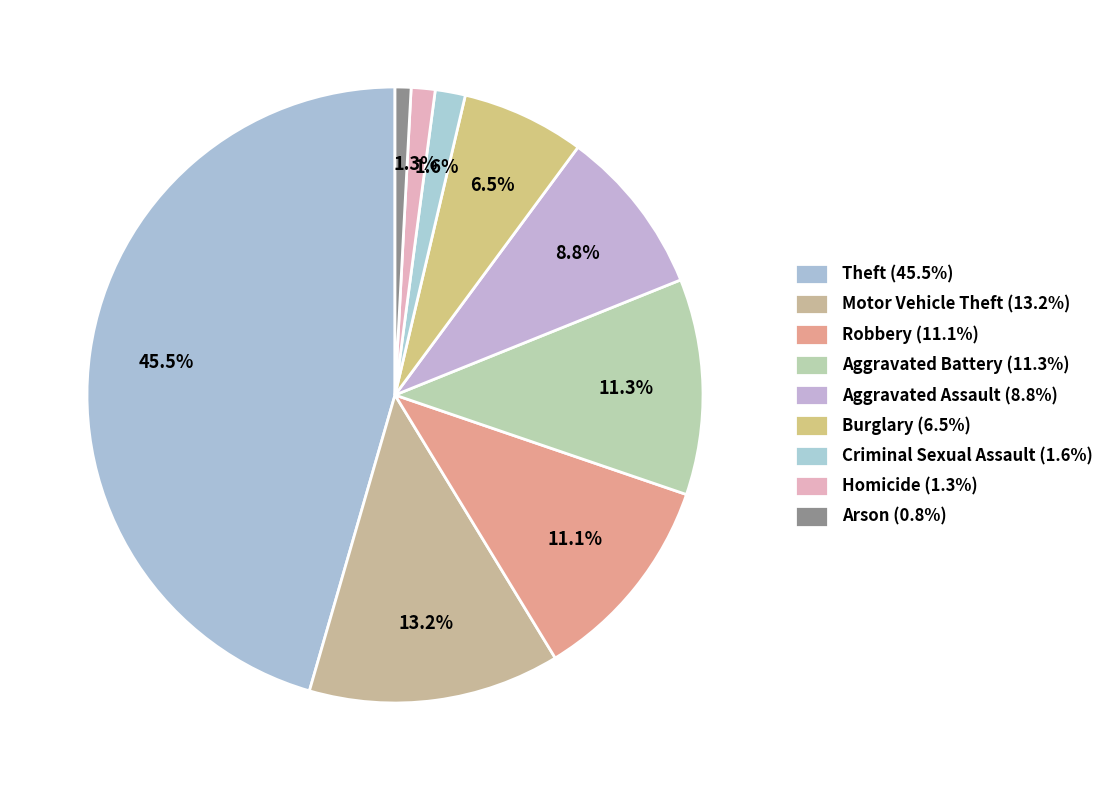

Is there a majority slice in this chart?

No